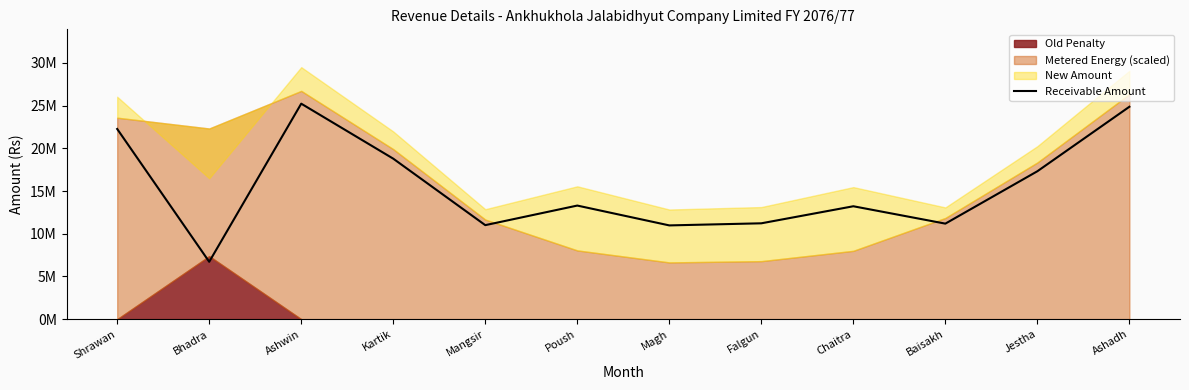

The chart shows a value of 23660560.1 at Chaitra. True or false?

False